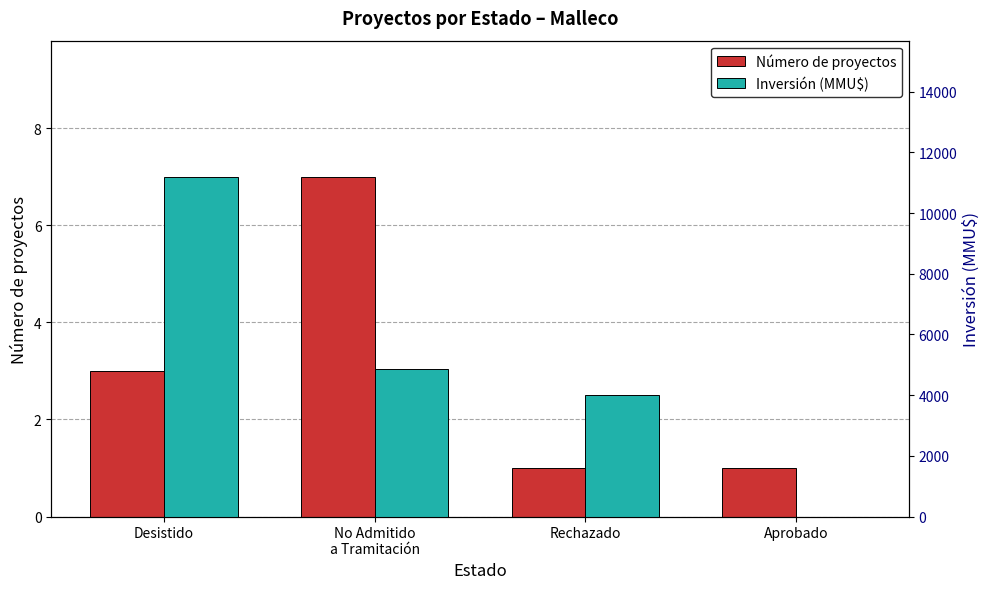

Reading left to right, what are all the values shown in this chart?

Número de proyectos: 3	7	1	1
Inversión (MMU$): 11200	4866	4000	0